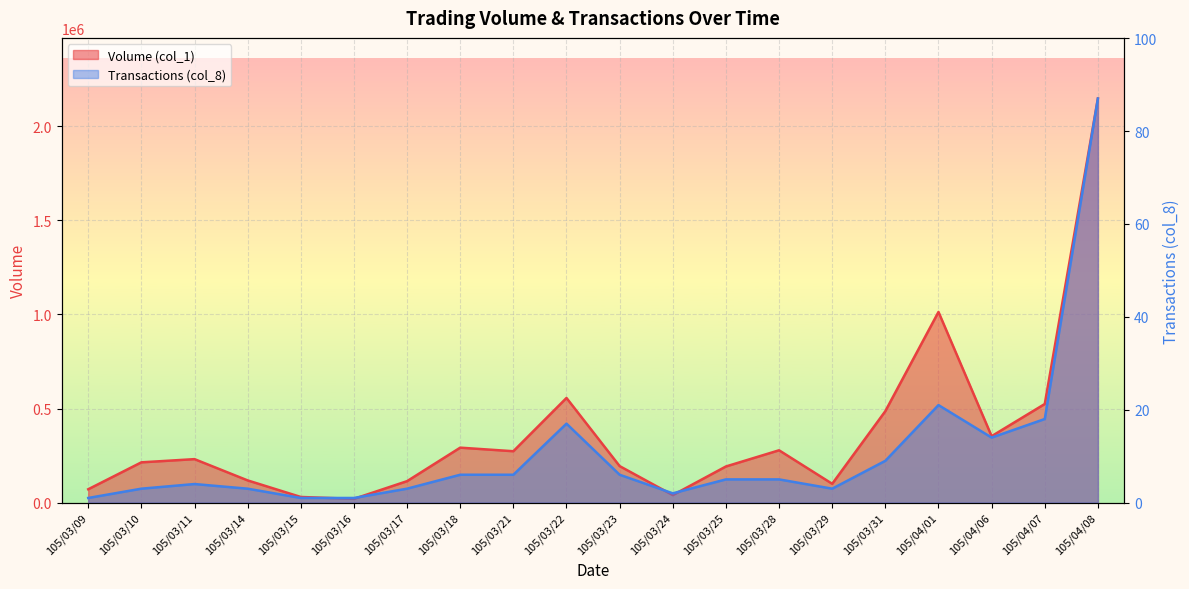

How many values in the Transactions (col_8) series exceed 5?

9